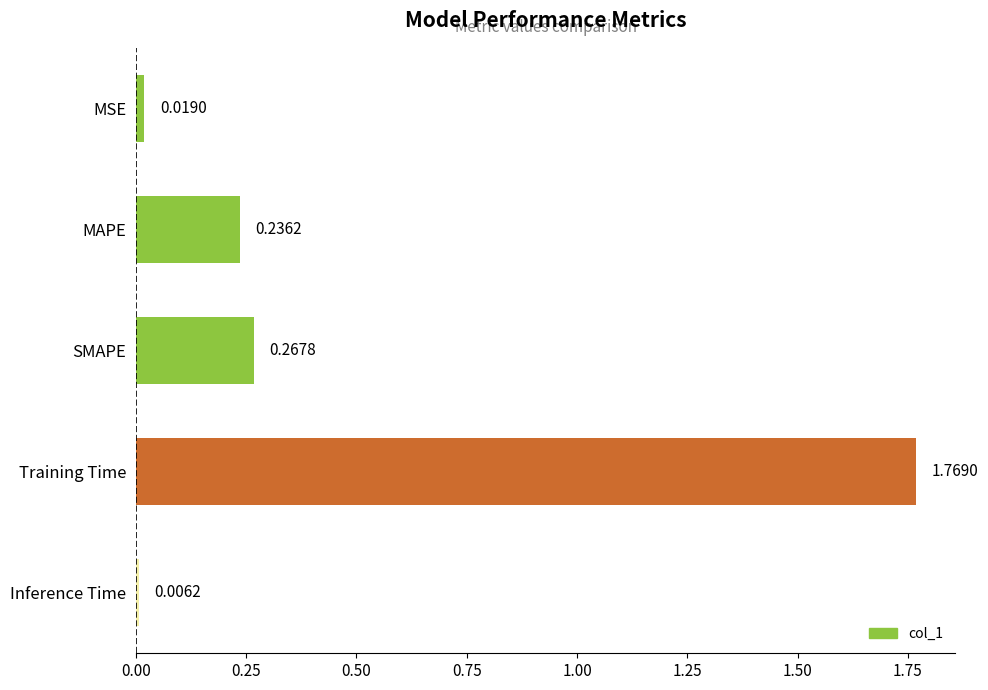

At which label is the value closest to 0?

Inference Time